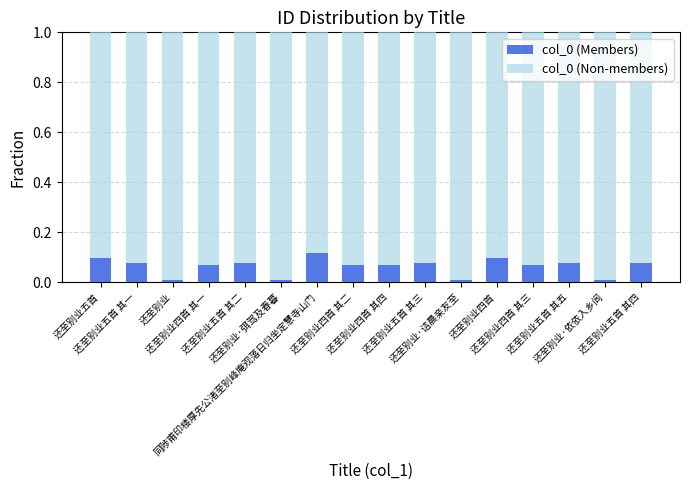

What is the sum of all col_0 (Members) values?

1.0